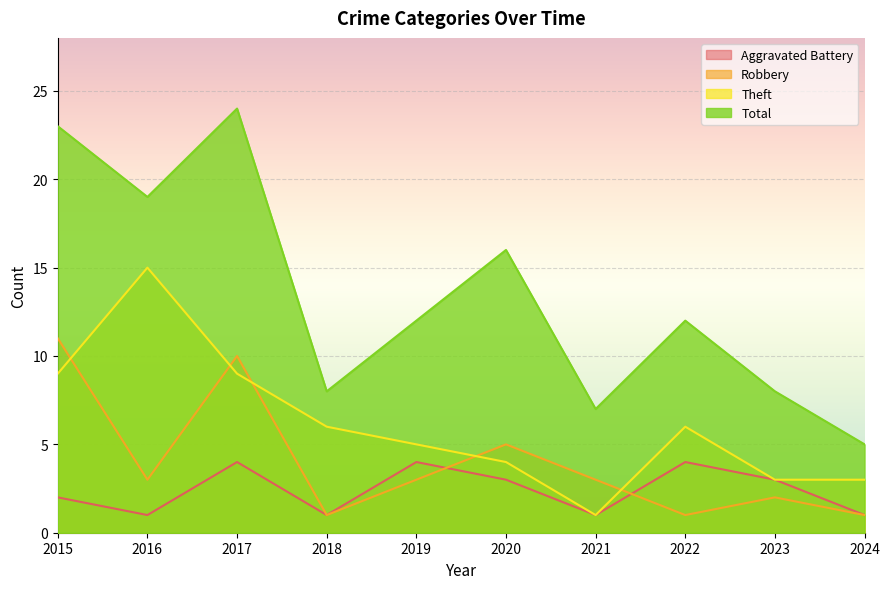

Which series has the largest total across all categories?

Total